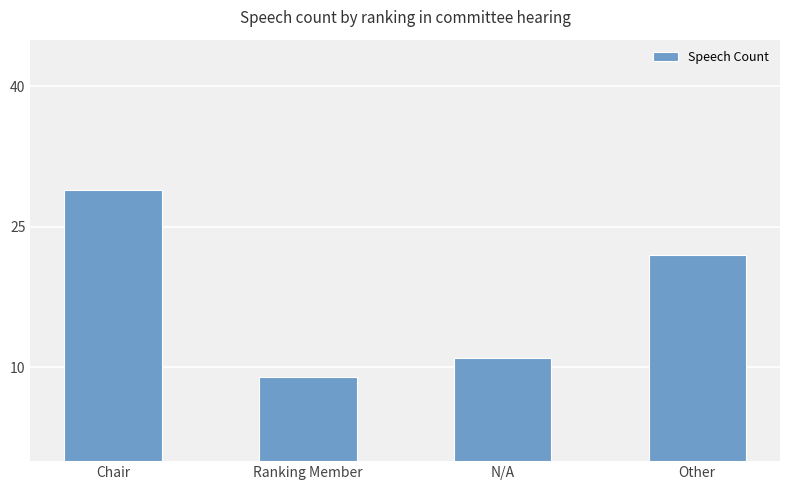

Does the chart contain stacked bars?

No